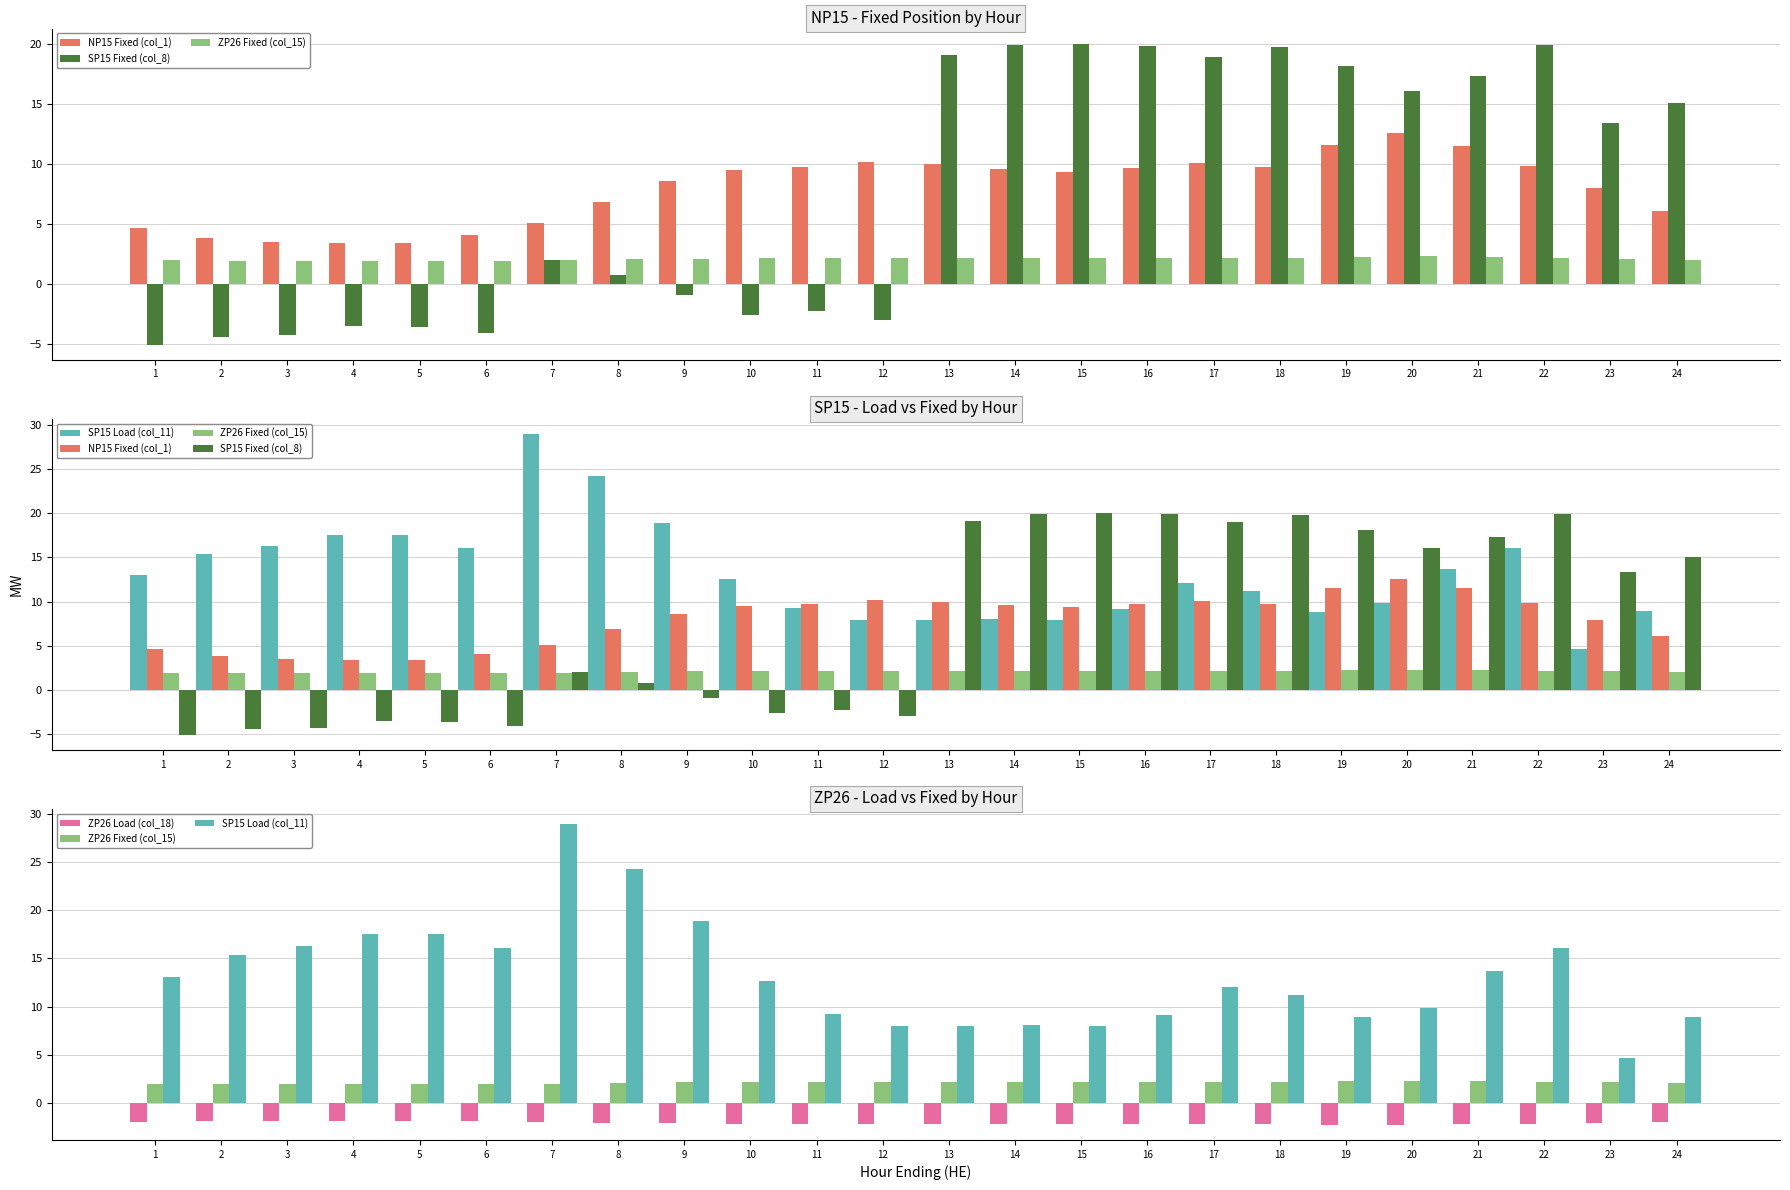

Rank the series at 1 from highest to lowest value.

SP15 Load (col_11), NP15 Fixed (col_1), ZP26 Fixed (col_15), ZP26 Load (col_18), SP15 Fixed (col_8)